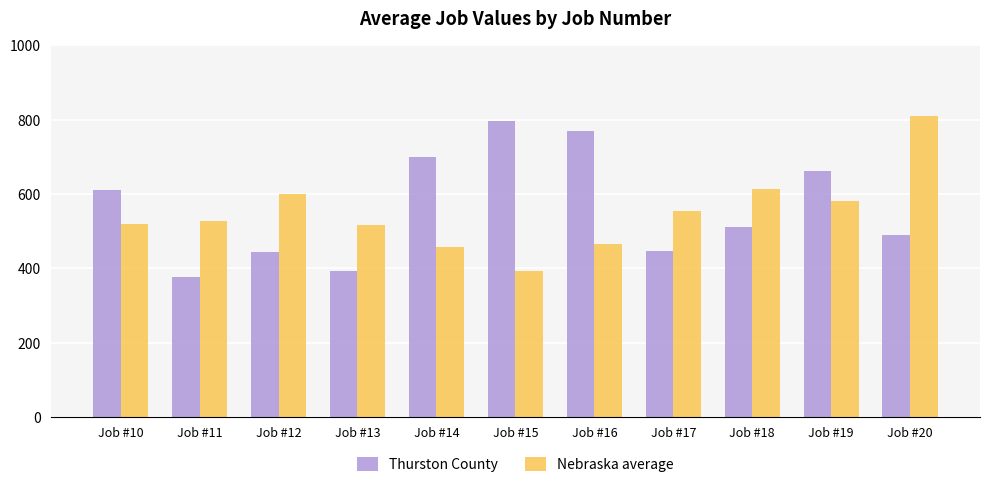

Which series has the largest total across all categories?

Thurston County